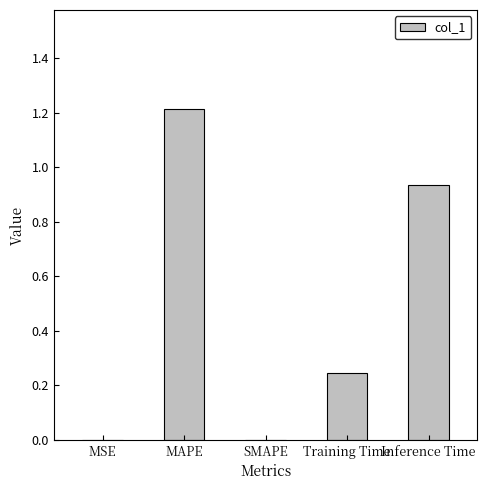

What is the greatest value displayed?

1.2